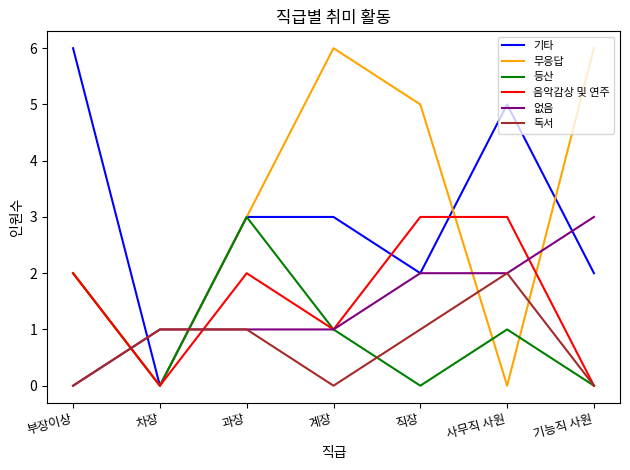

Reading left to right, extract all data points from this chart.

기타: 6	0	3	3	2	5	2
무응답: 2	0	3	6	5	0	6
등산: 2	0	3	1	0	1	0
음악감상 및 연주: 2	0	2	1	3	3	0
없음: 0	1	1	1	2	2	3
독서: 0	1	1	0	1	2	0